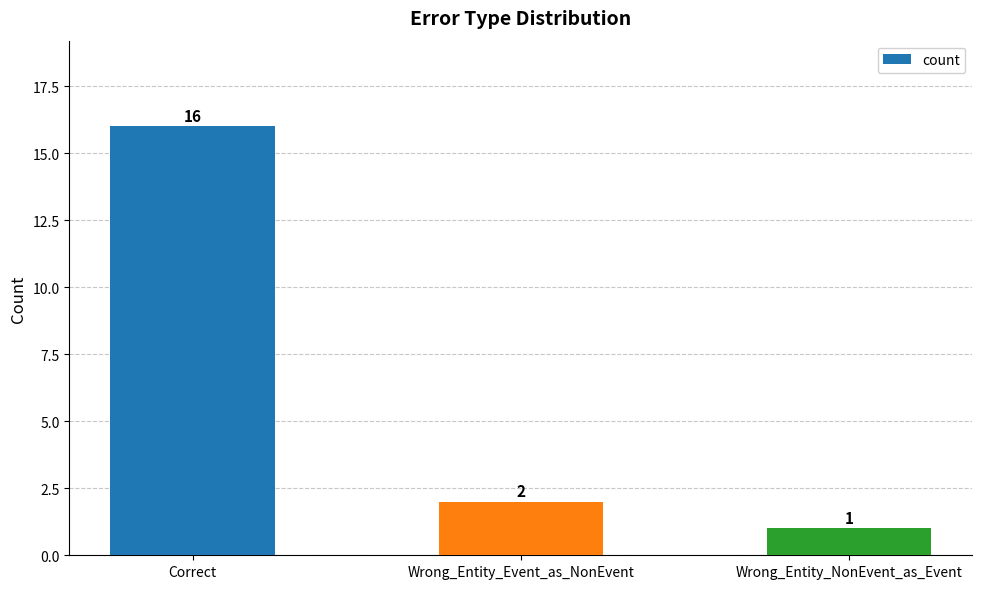

Approximately how many times larger is the value at Correct compared to Wrong_Entity_NonEvent_as_Event?

16.0